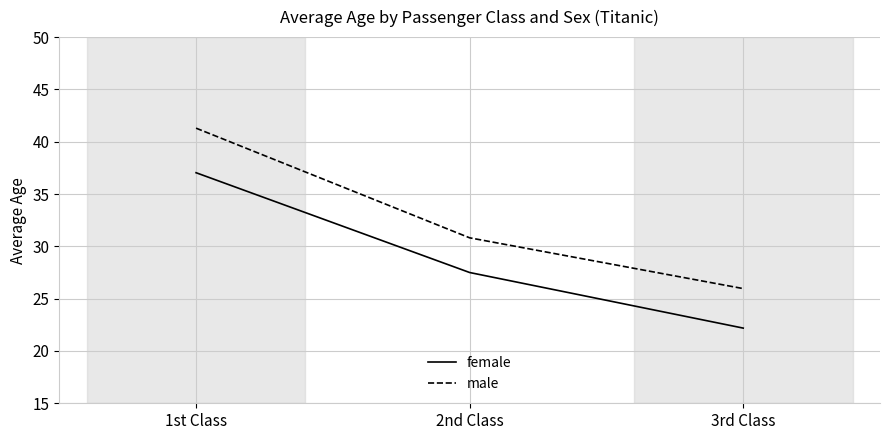

Reading left to right, transcribe all the data shown in this chart.

female: 37.0	27.5	22.2
male: 41.3	30.8	26.0